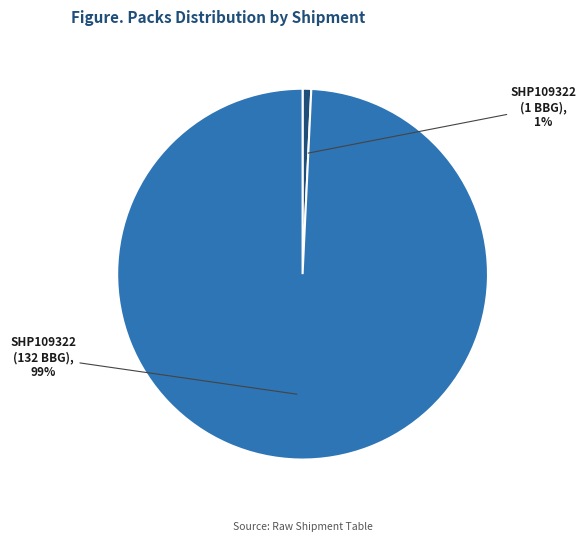

To the nearest percent, what is the difference between the largest and smallest slice percentages?

98%